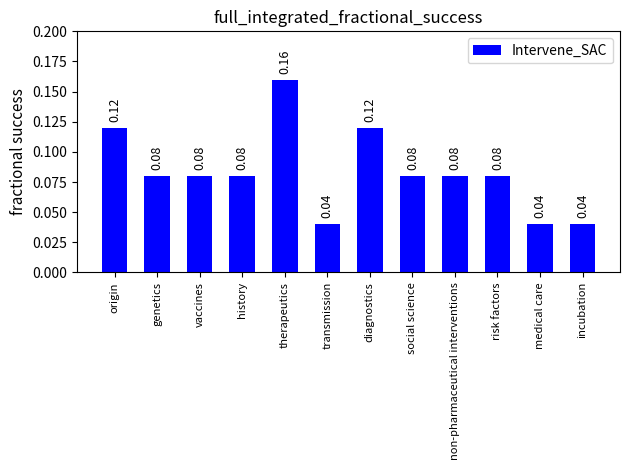

Which label corresponds to the largest value in the chart?

therapeutics